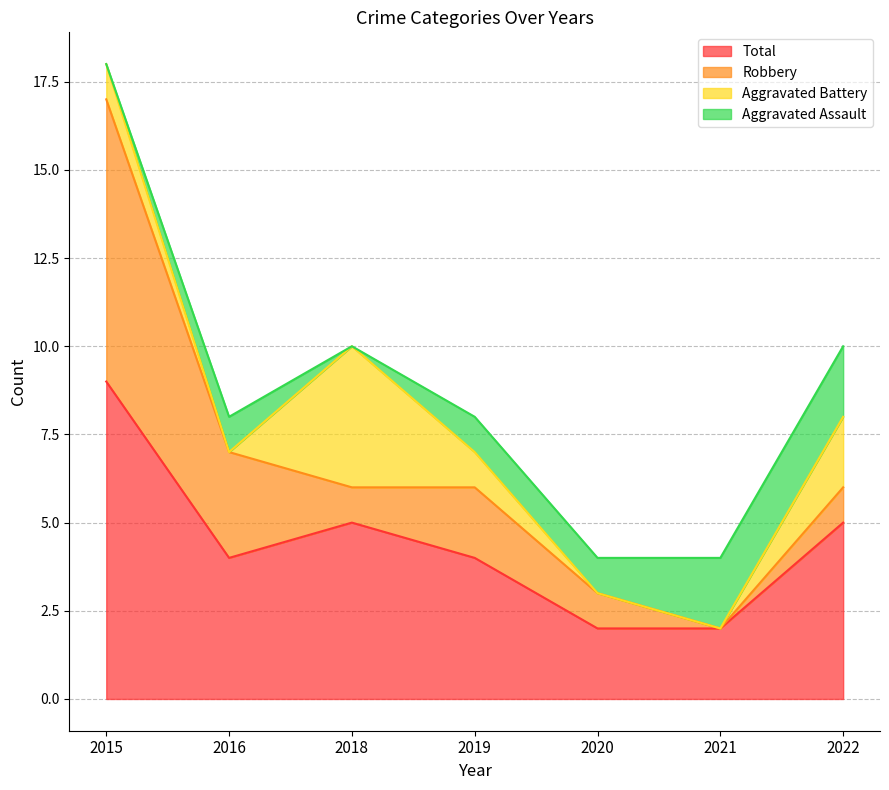

How many series are shown in this chart?

4